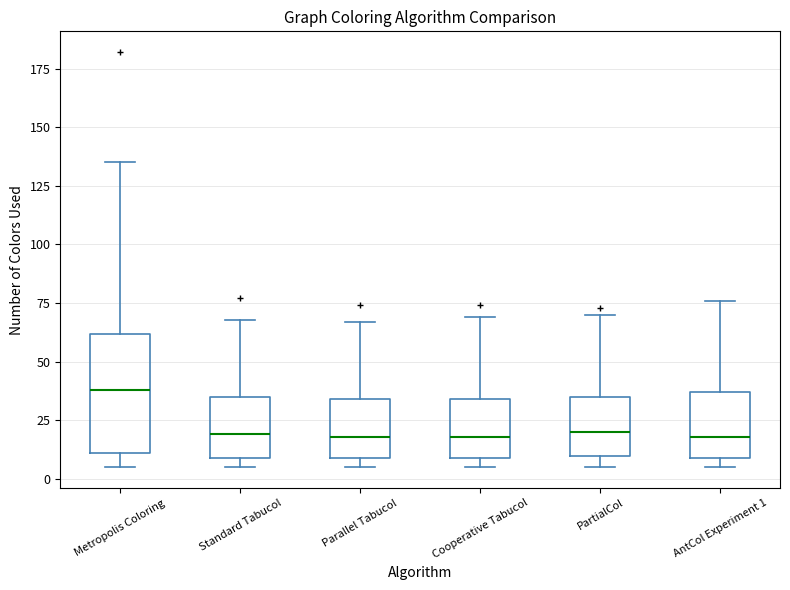

Which box's median line is the highest?

Metropolis Coloring